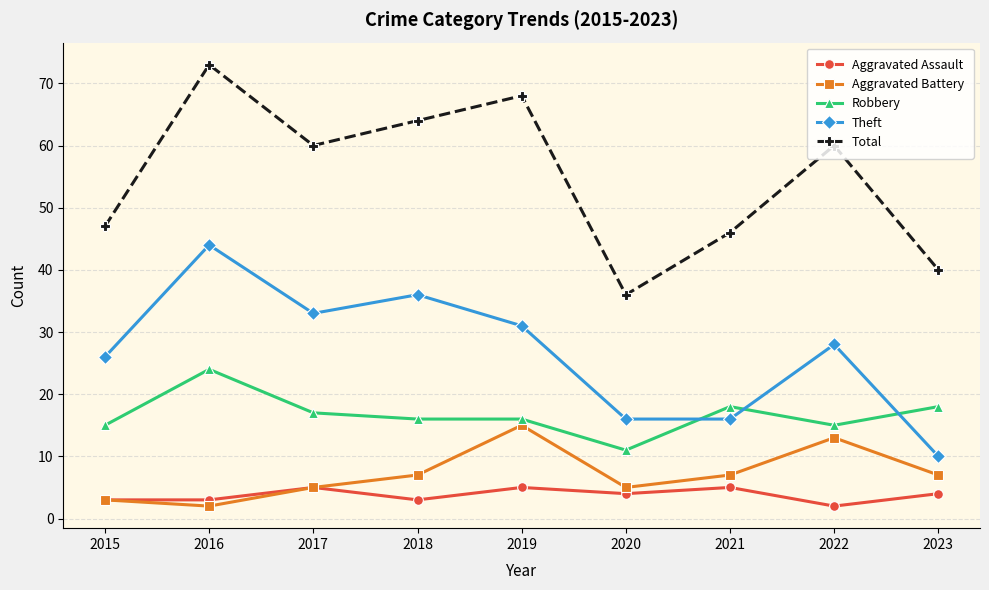

Which category has the lowest value in the Aggravated Battery series?

2016